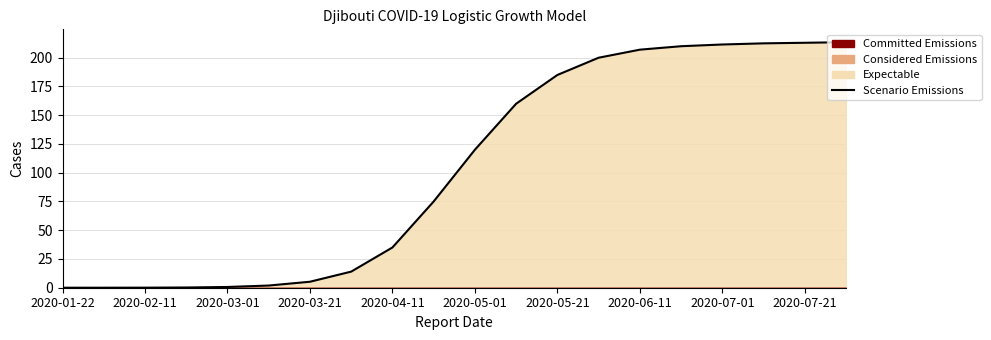

What is the difference between the second highest and minimum values?

213.0